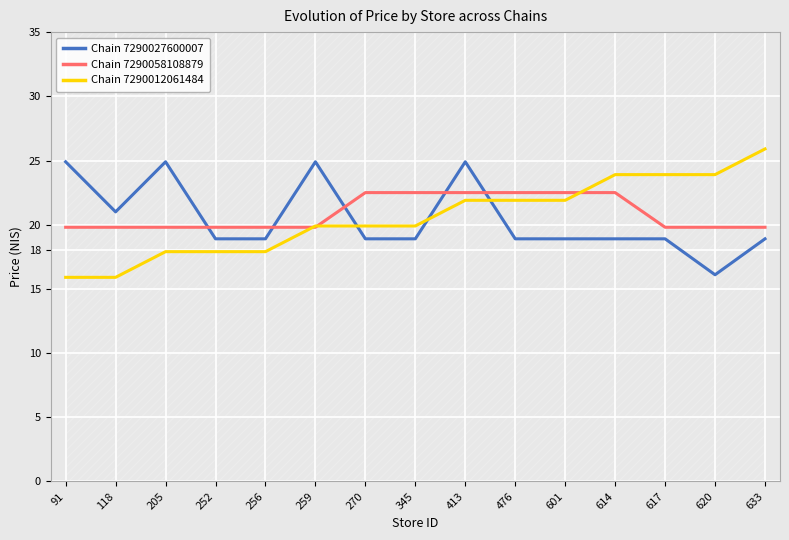

Where does the Chain 7290012061484 series first go above 19?

259